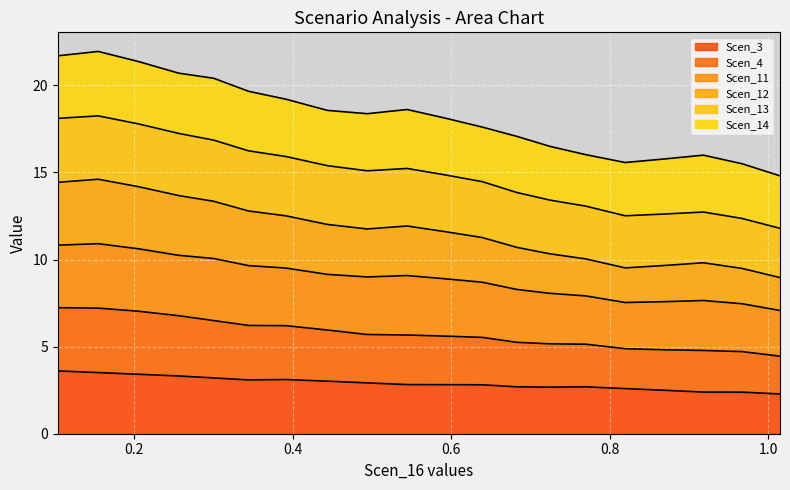

What is the minimum value for Scen_3?

2.3